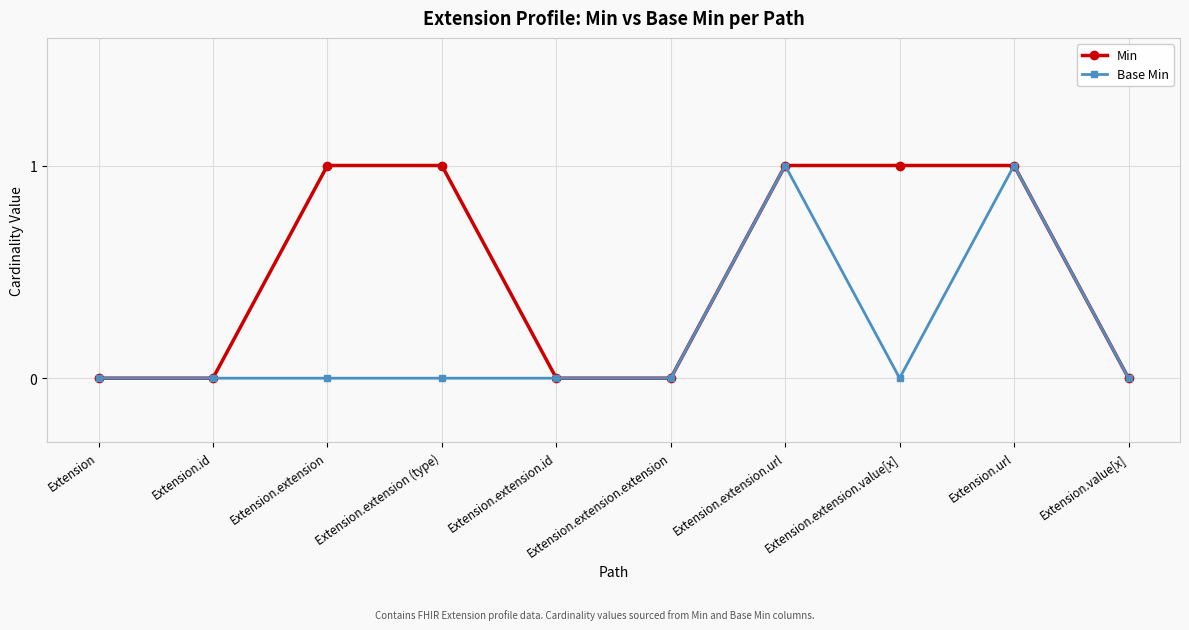

What are all the series names shown in the legend?

Min, Base Min